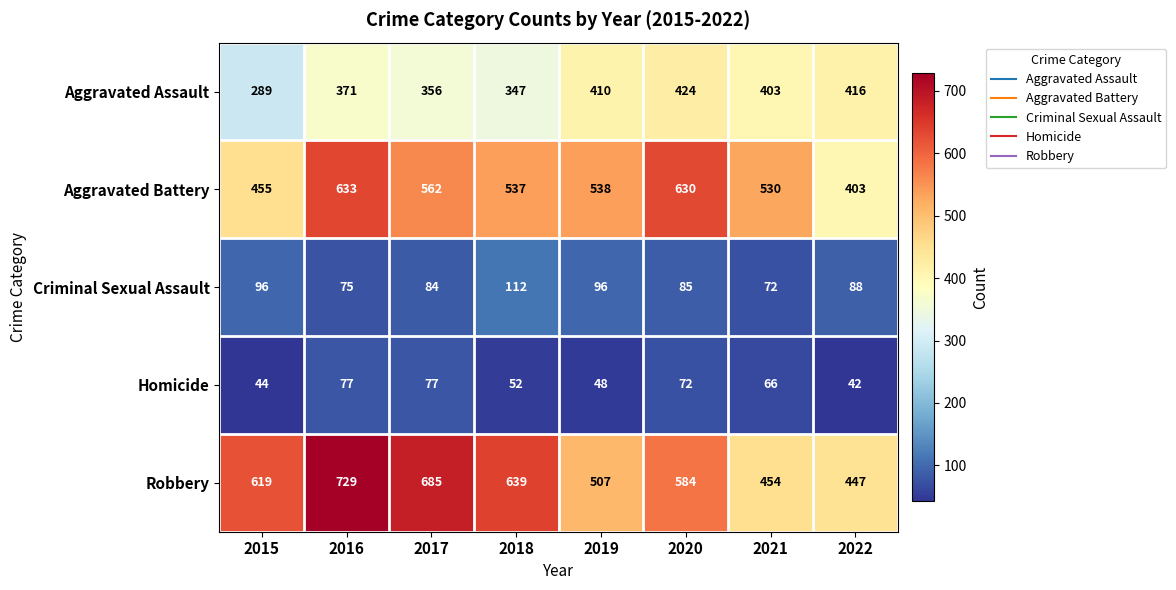

Rank the series at 2022 from lowest to highest value.

Homicide, Criminal Sexual Assault, Aggravated Battery, Aggravated Assault, Robbery